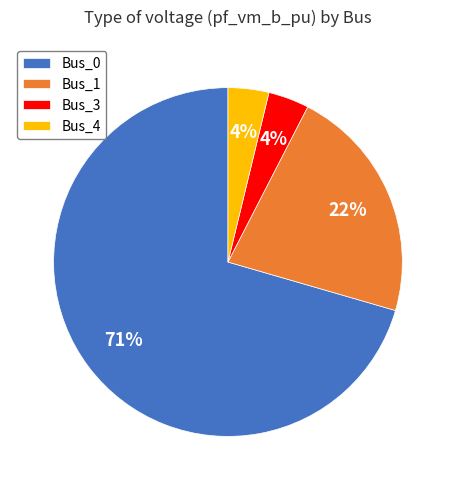

Is it true that Bus_4 is 4% of the pie?

True